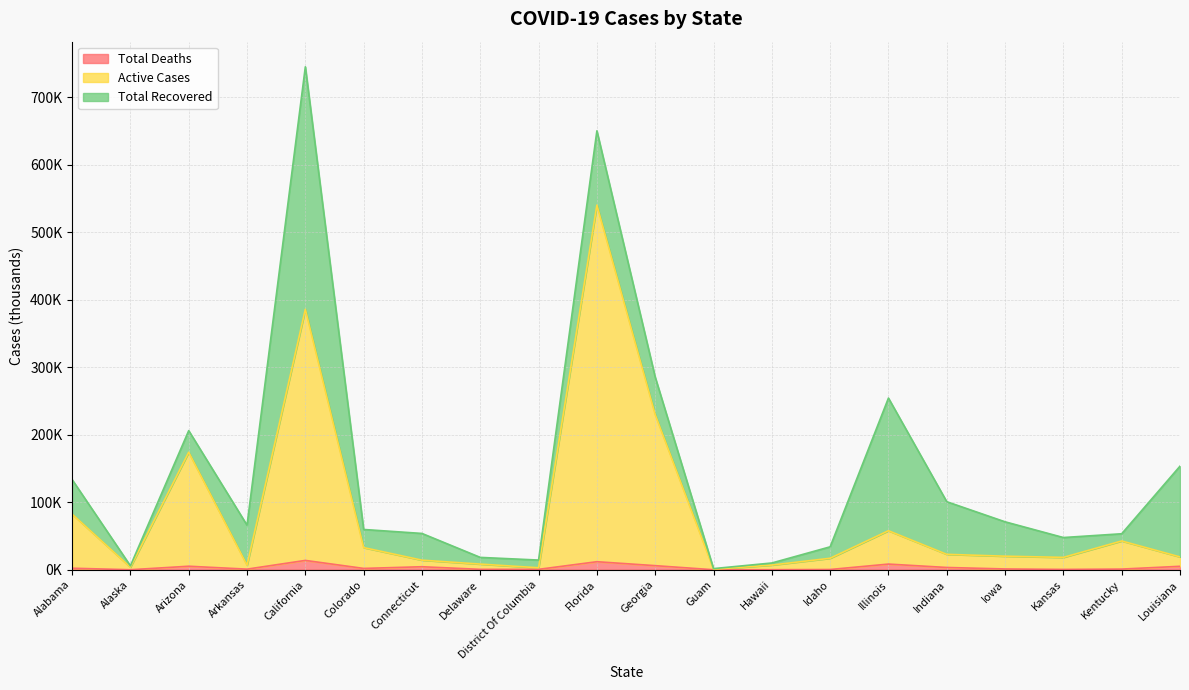

Read the Total Deaths value at Colorado.

2.0